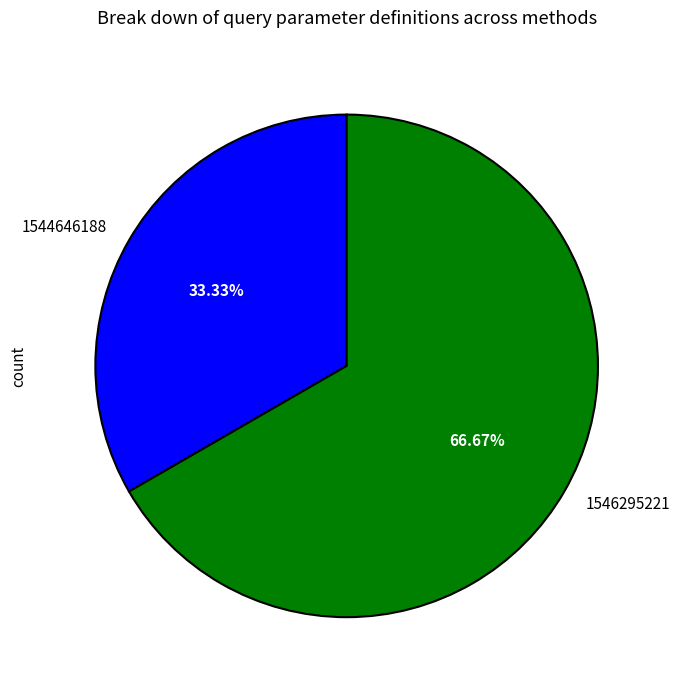

What is the majority slice?

1546295221